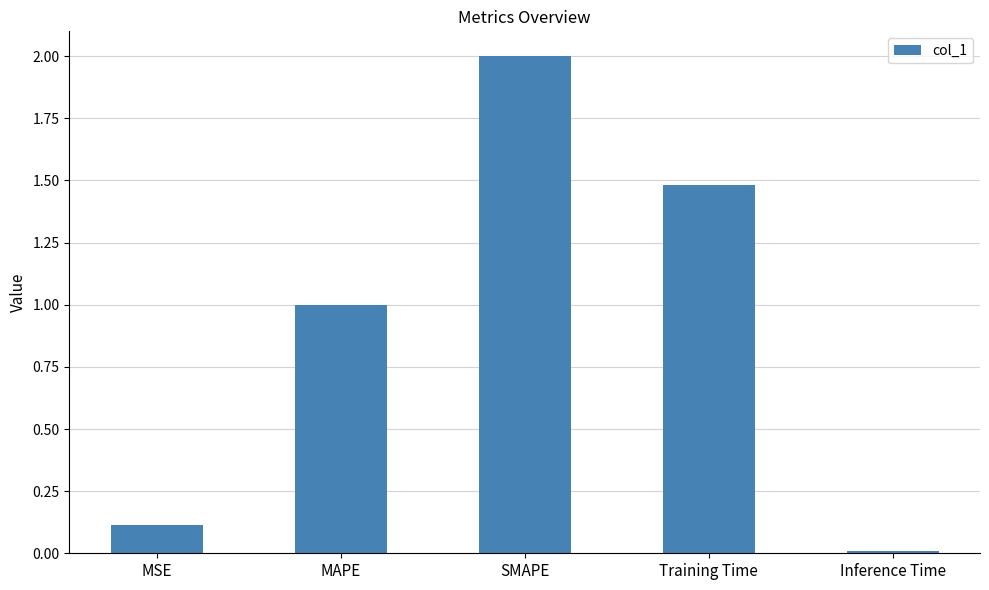

Rank the categories by value from lowest to highest.

Inference Time, MSE, MAPE, Training Time, SMAPE